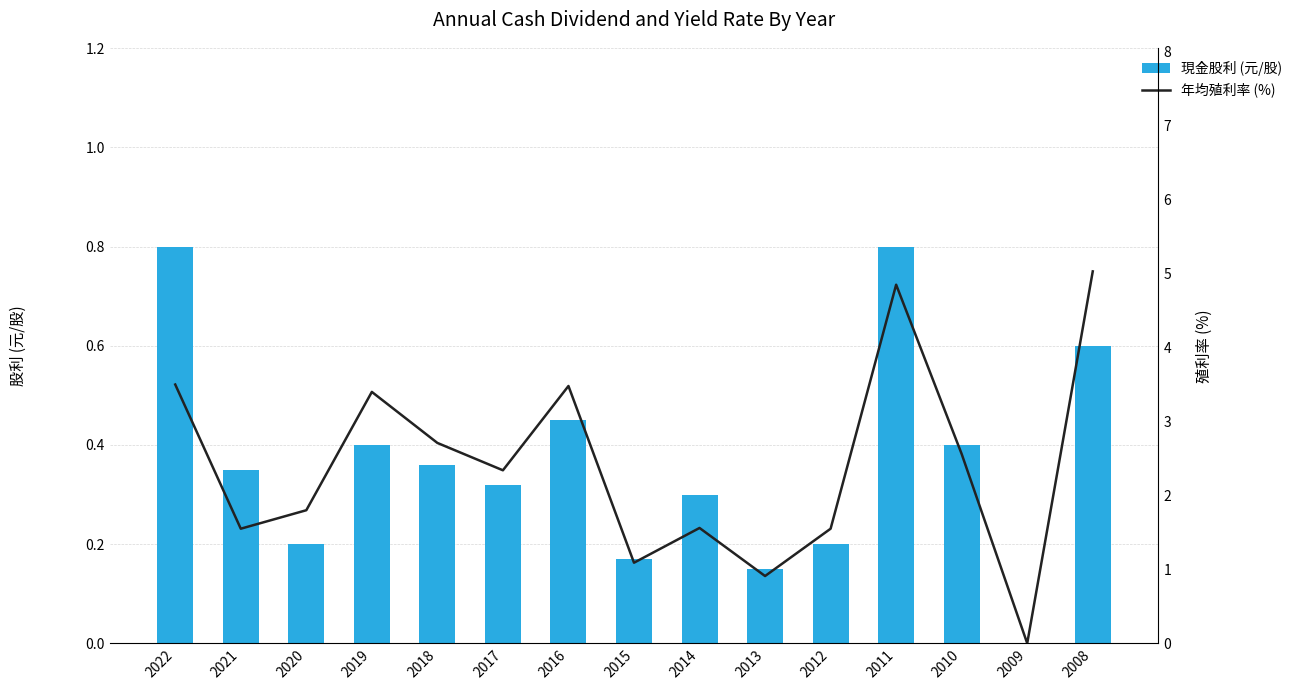

What is the value of the 現金股利 (元/股) bar at the 3rd from the left?

0.2